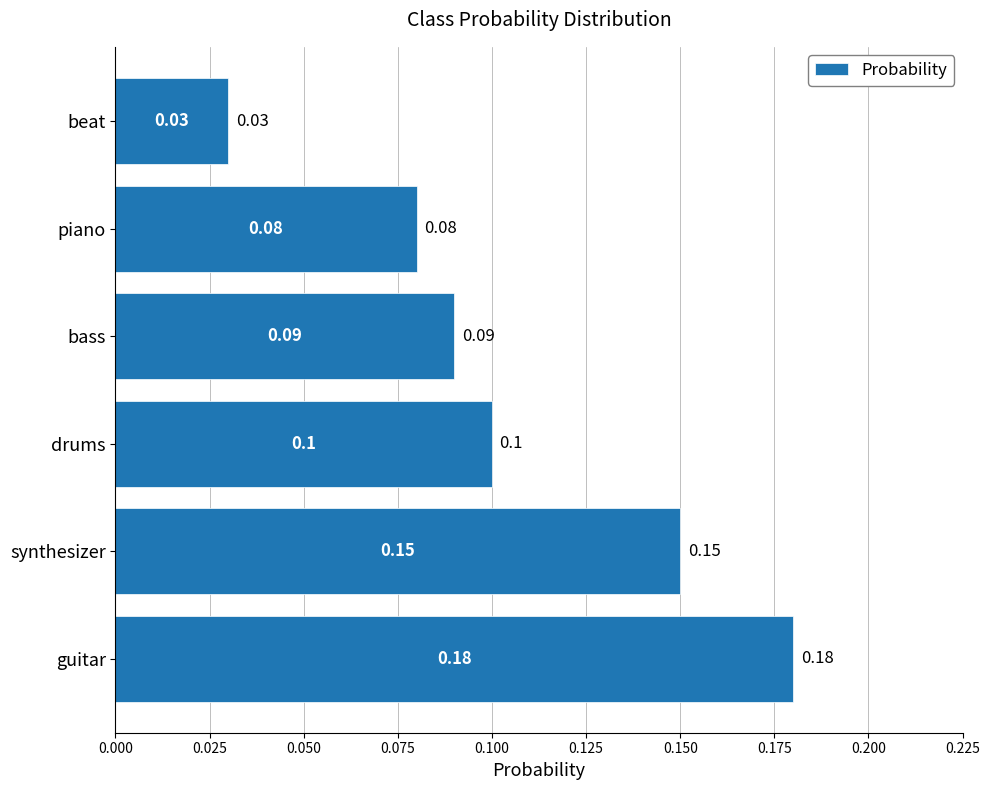

Which has a higher value, bass or piano?

bass